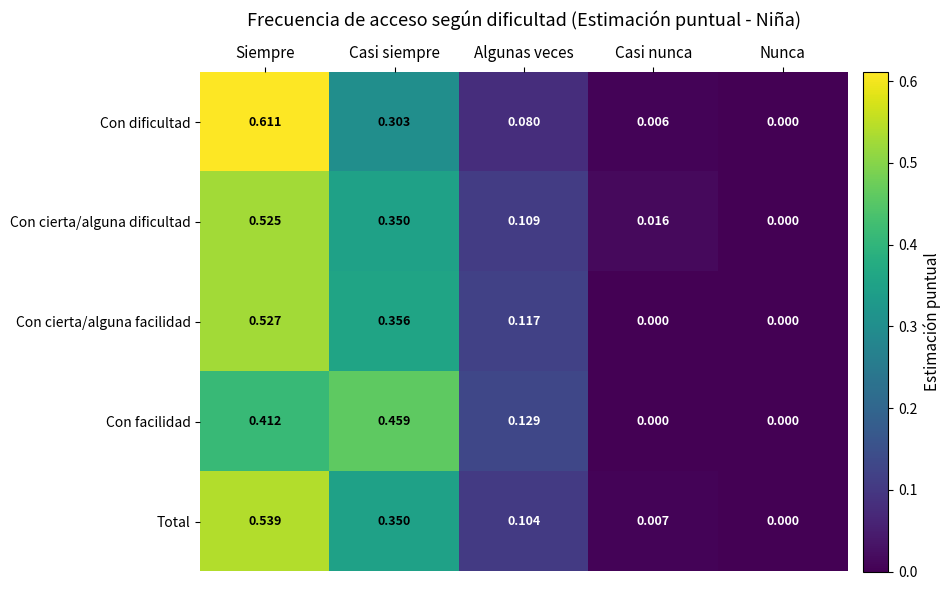

At which label is Con cierta/alguna dificultad closest to 0?

Nunca